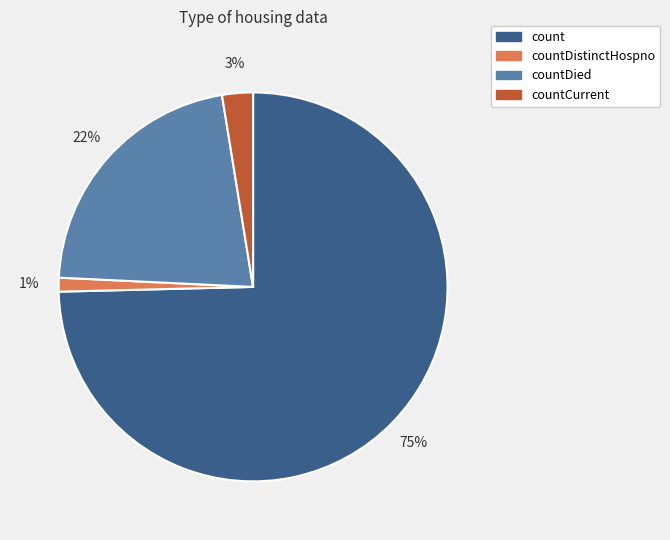

True or false: countDied accounts for 22% of the total.

True